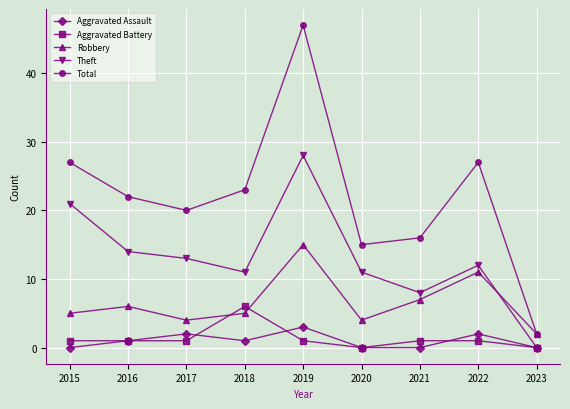

How many lines are shown in the chart?

5